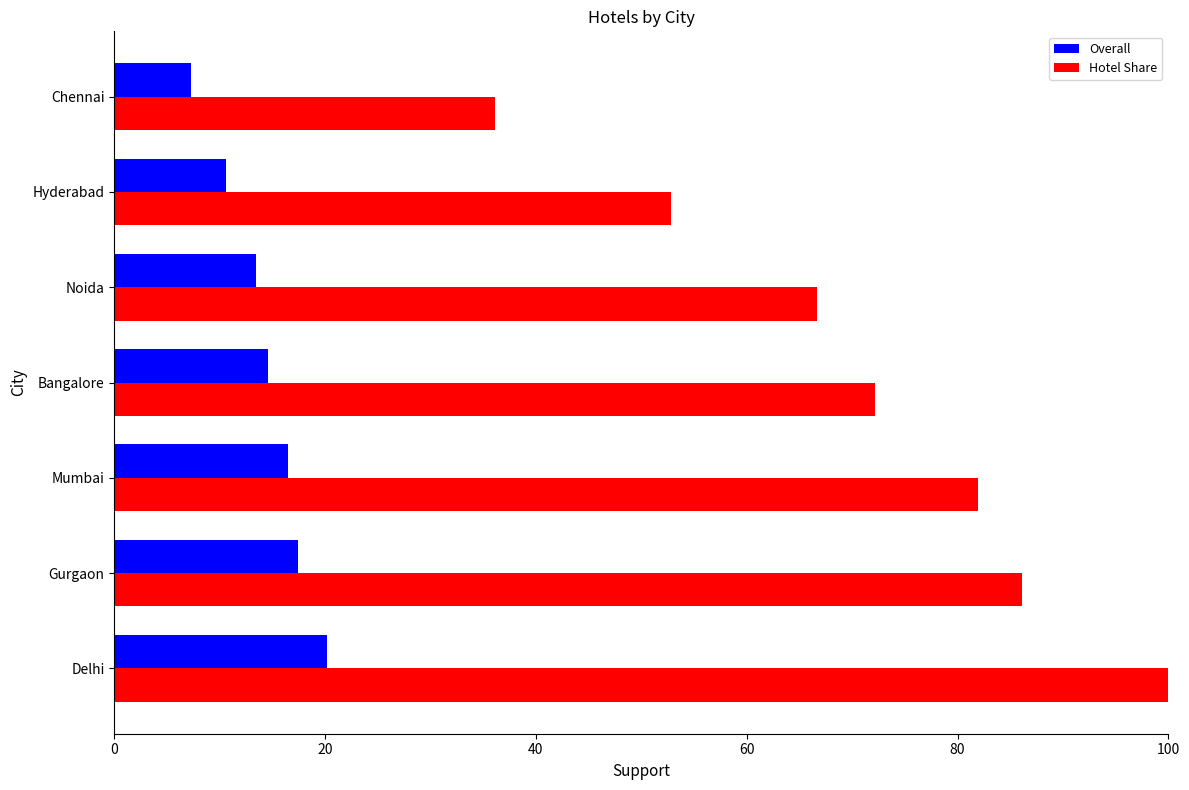

Rank the categories by Hotel Share value from lowest to highest.

Chennai, Hyderabad, Noida, Bangalore, Mumbai, Gurgaon, Delhi